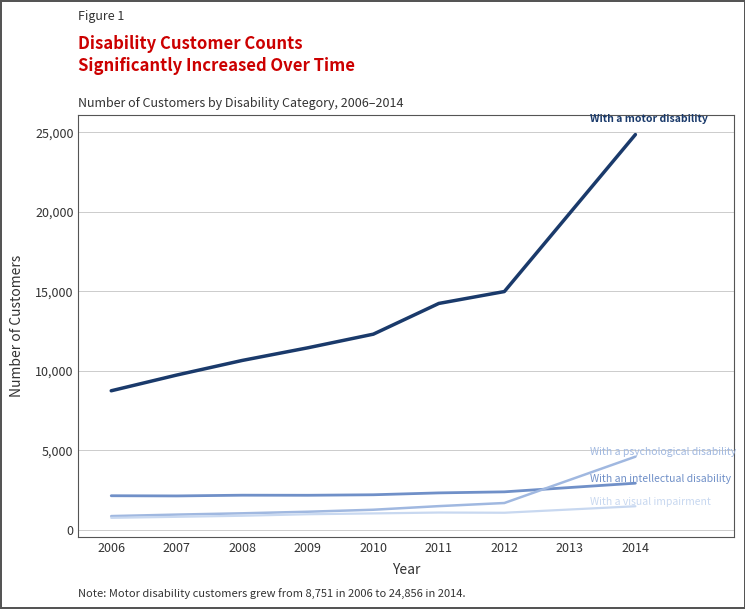

At which category is the sum across all series the highest?

2014